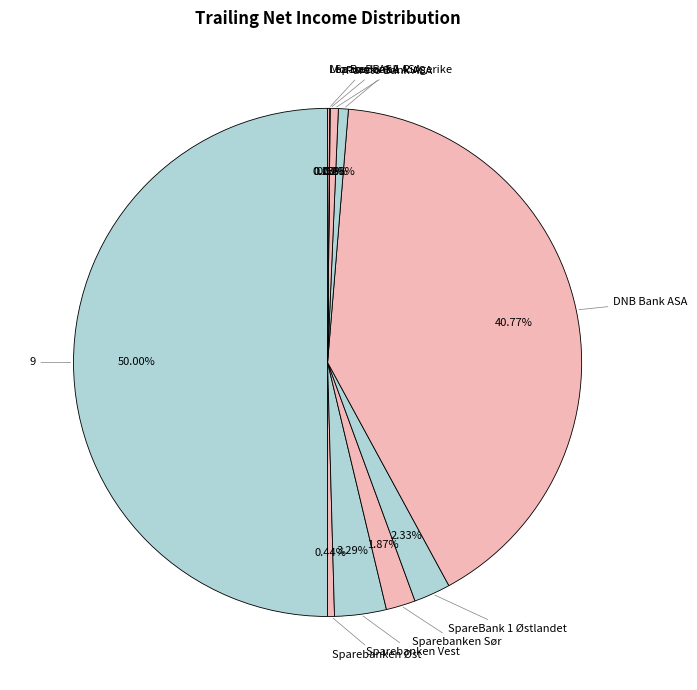

What is the smallest slice in the pie chart?

Morrow Bank ASA